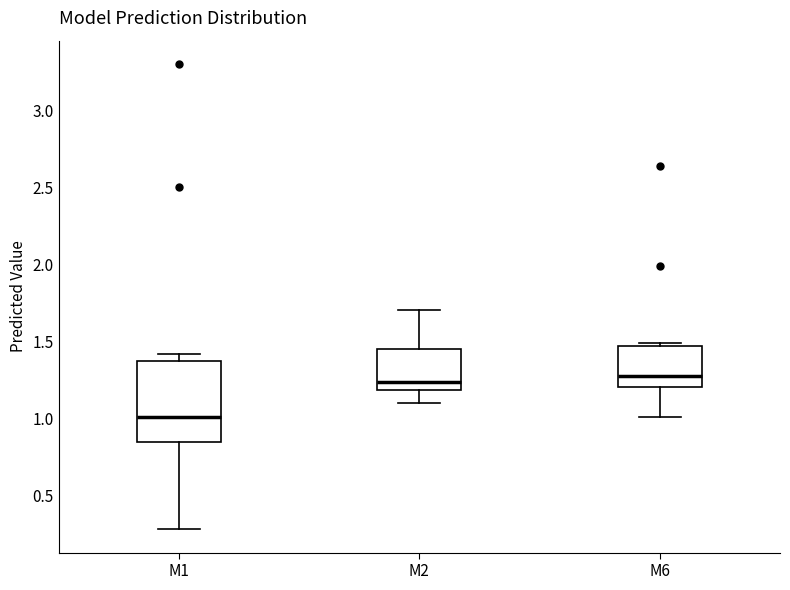

Where does the lower whisker of the box for M1 end on the y-axis? The values are not printed on the chart, so give them approximately, as read against the axis.

0.30